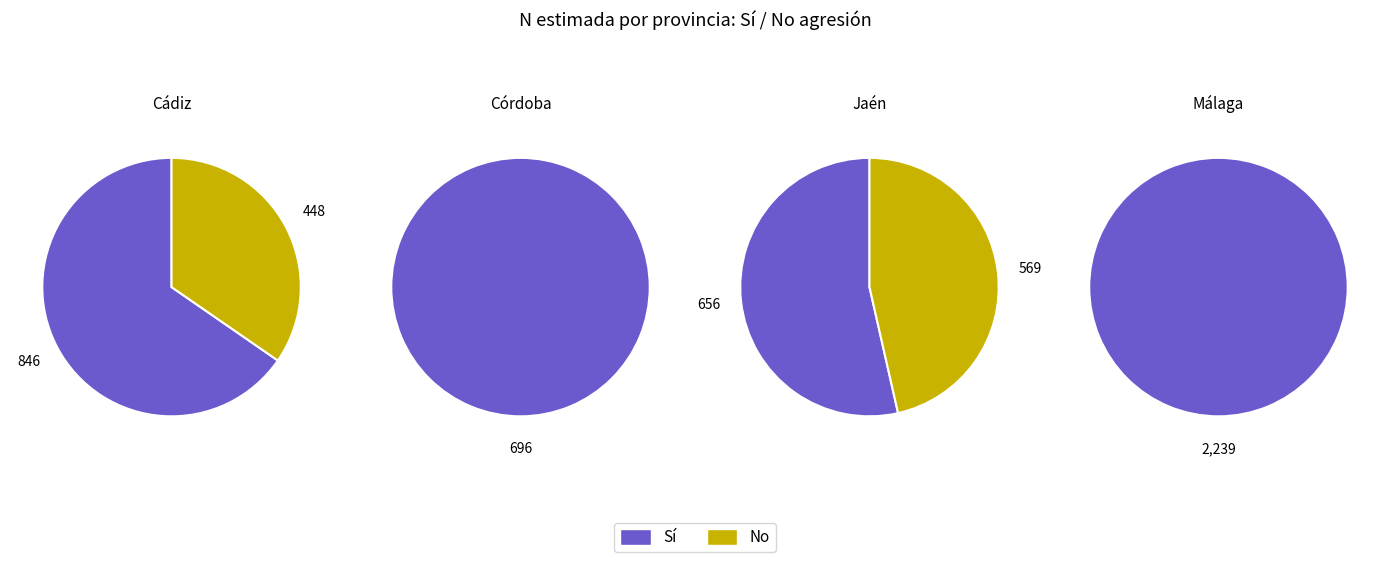

Is there a majority slice in this chart?

Yes